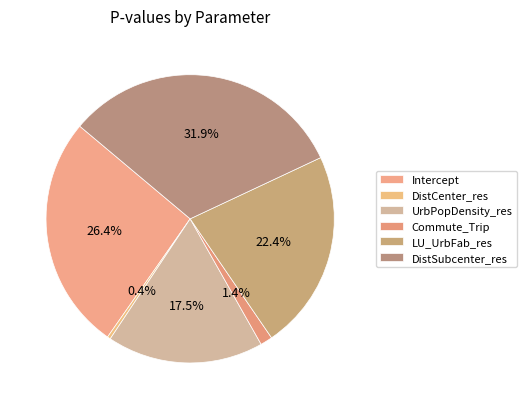

Does any single category account for the majority?

No